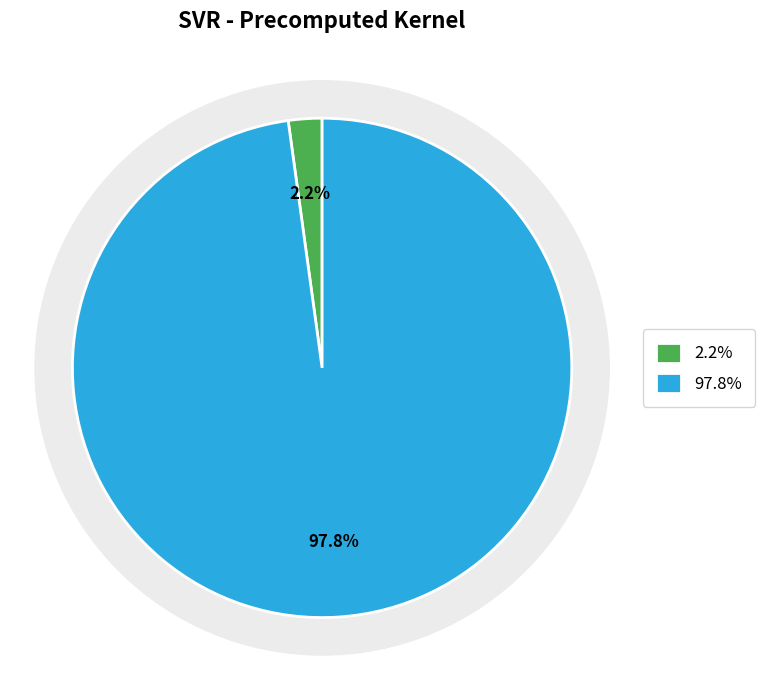

The mean_test_R-squared slice represents 17% of the pie. True or false?

False